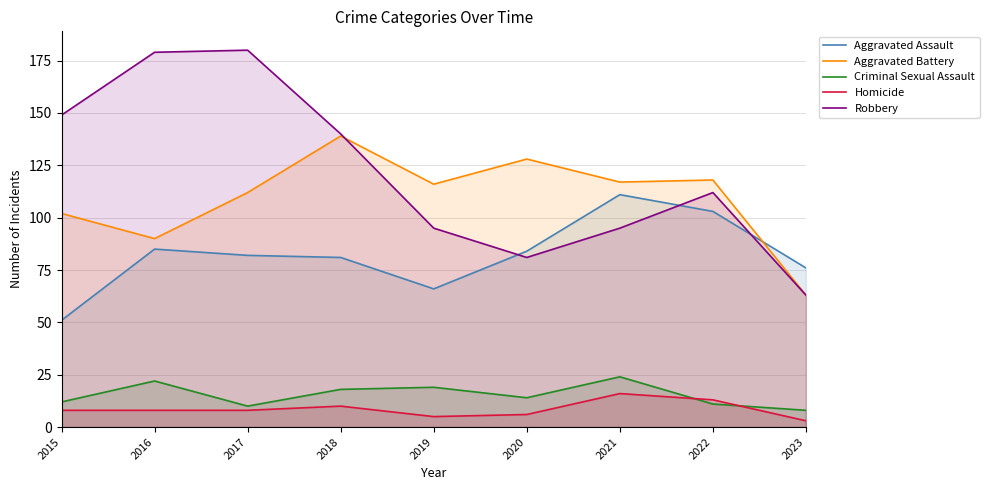

At which label is Robbery closest to 121?

2022